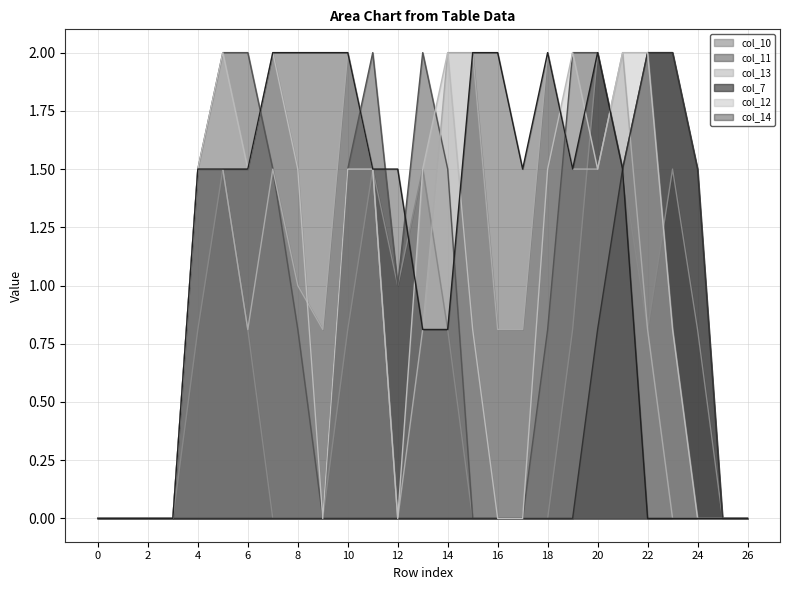

What is the sum of all col_12 values?

25.6